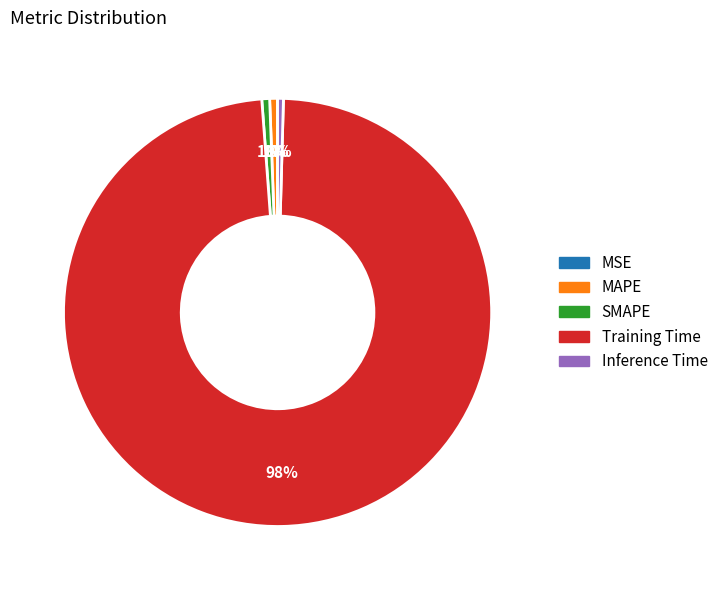

To the nearest percent, what portion does MAPE represent?

1%